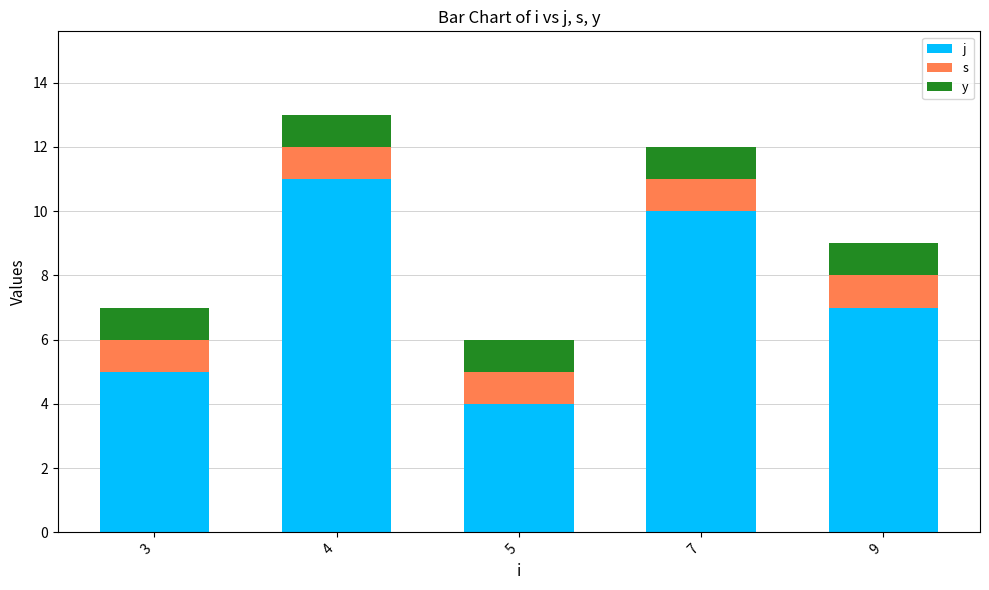

What is the total value across all series at 3?

7